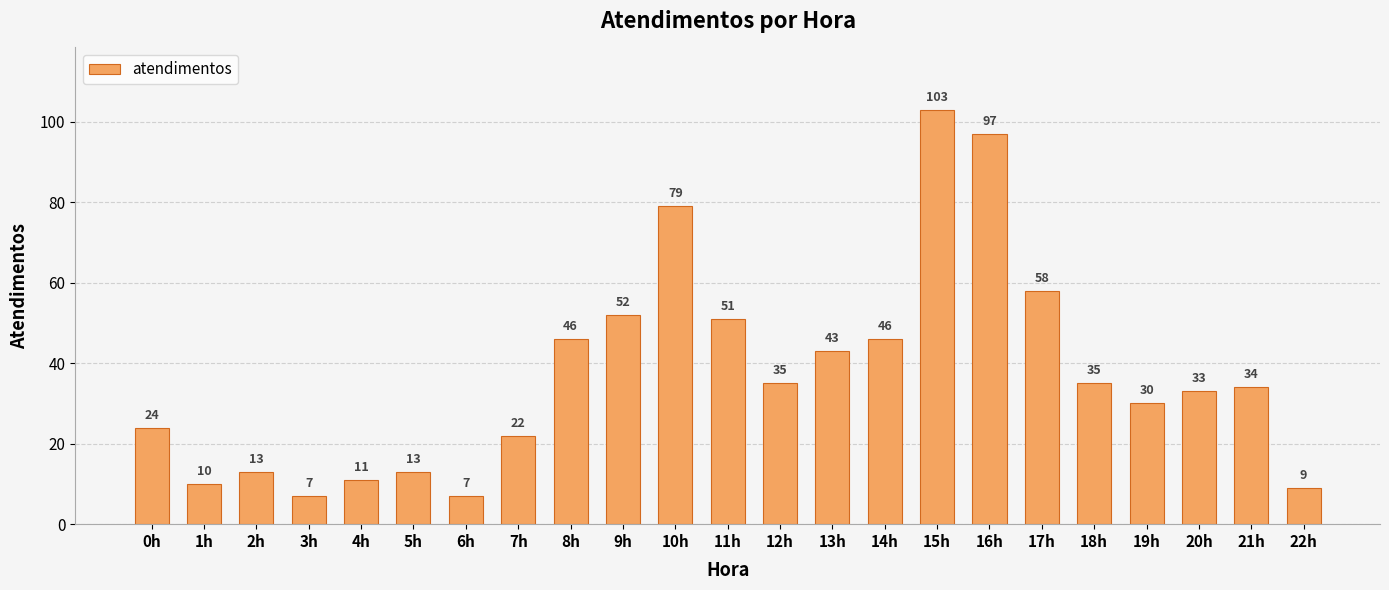

What is the sum of all values?

858